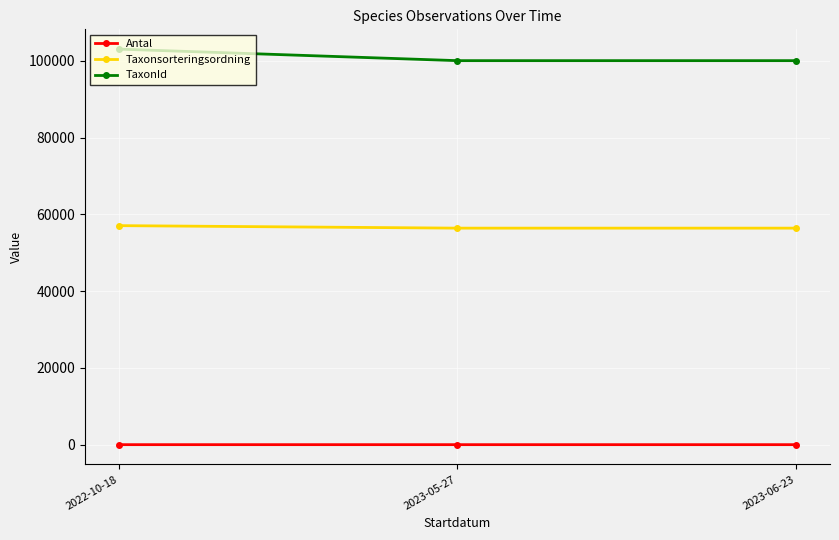

What are all the series names shown in the legend?

Antal, Taxonsorteringsordning, TaxonId